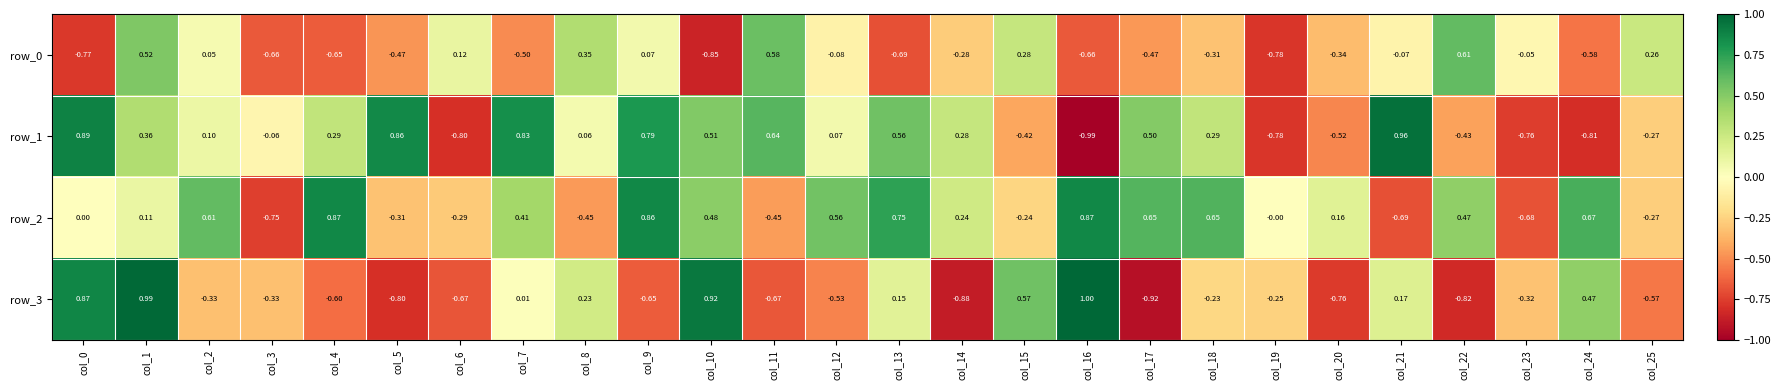

Which series has the largest total across all categories?

row_2